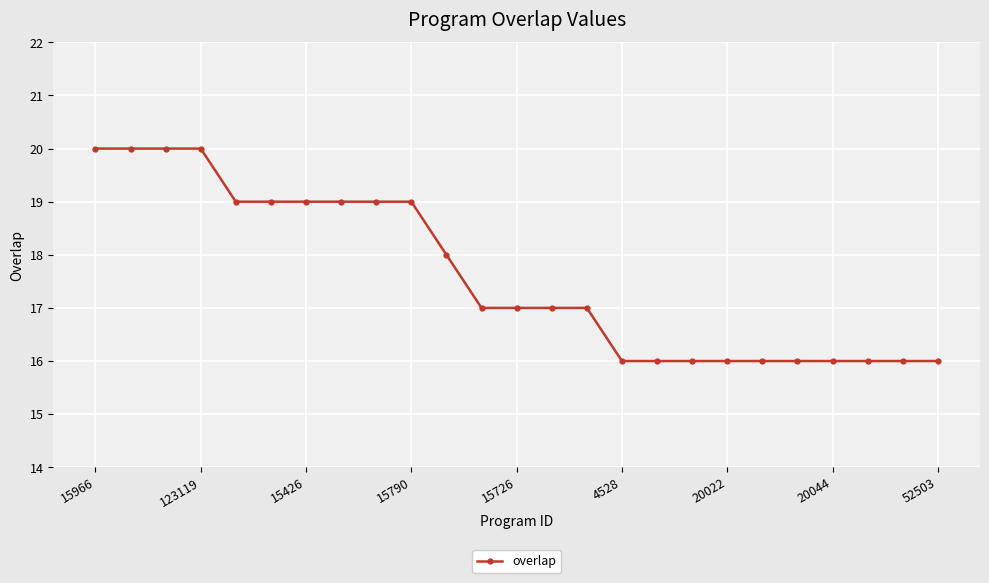

What is the value of the 12th point from the left?

17